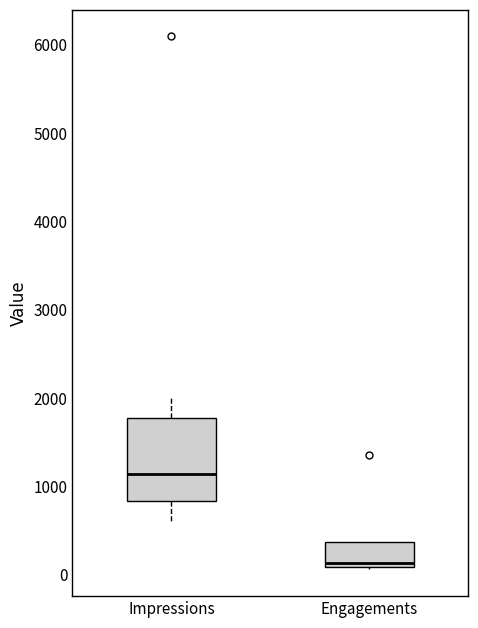

Reading left to right, transcribe this box plot: for each box, give where its median line is, the range the box spans, and where its two whiskers end, as read against the y-axis. The values are not printed on the chart, so give them approximately, as read against the axis.

Impressions: median 1100, box 800 to 1800, whiskers 600 to 2000
Engagements: median 100 (just above the box's lower edge), box 100 to 400, whiskers 100 (just below the box's lower edge) to 400